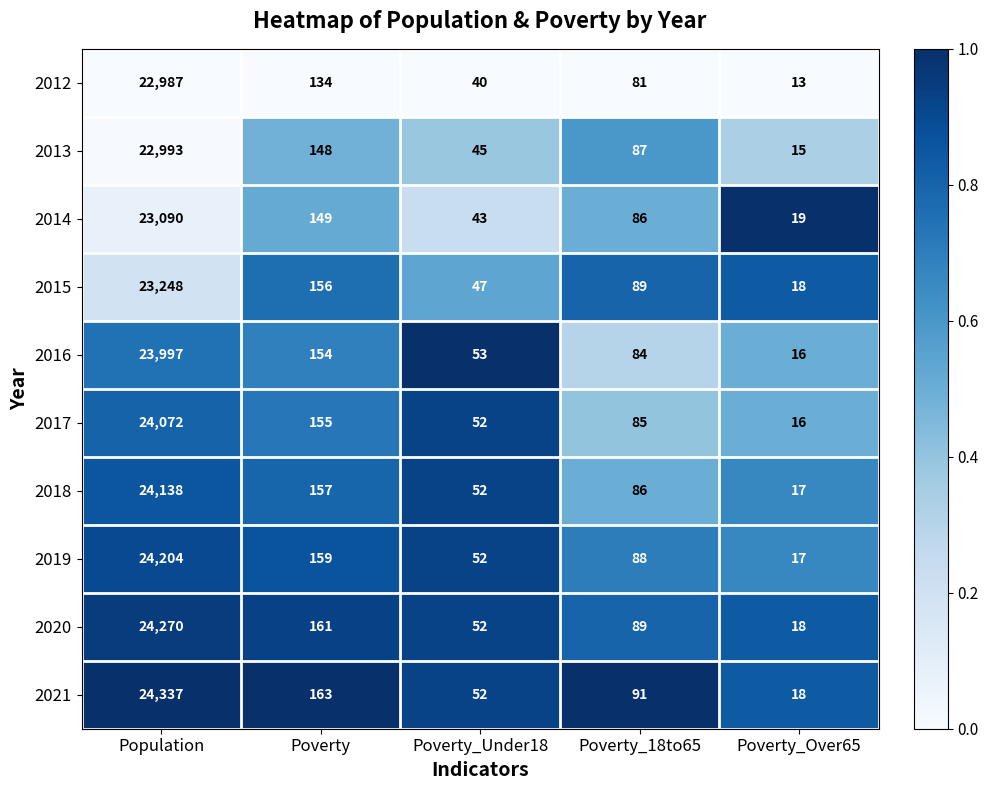

Which series changed the most between Poverty_Under18 and Poverty_18to65?

2014